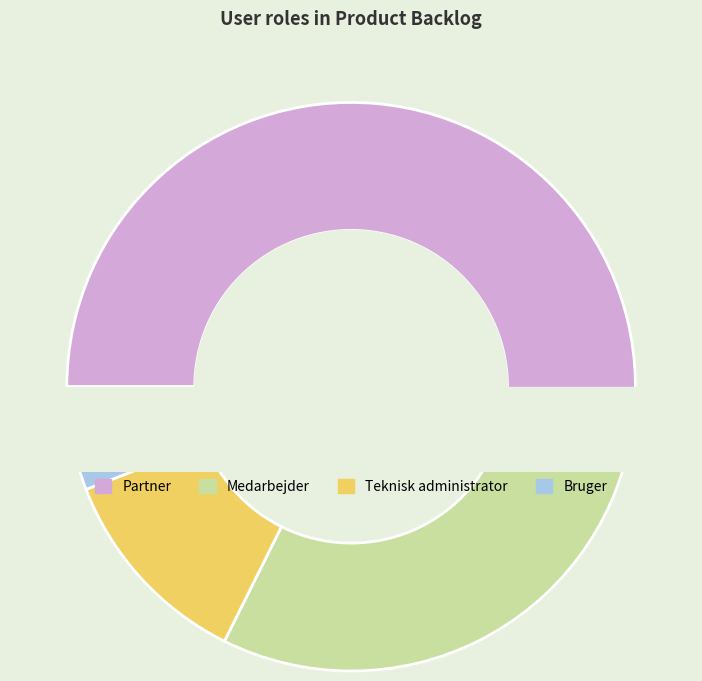

How many segments does this pie chart have?

4